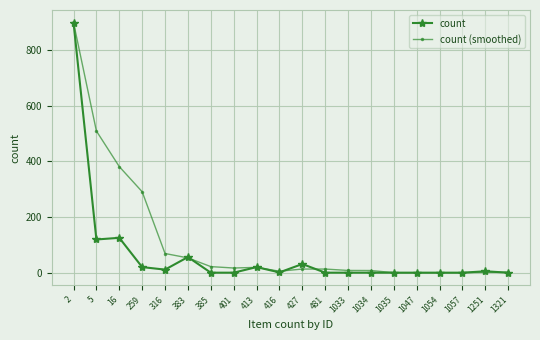

What is the value of the count (smoothed) point at the 16th from the left?

1.0